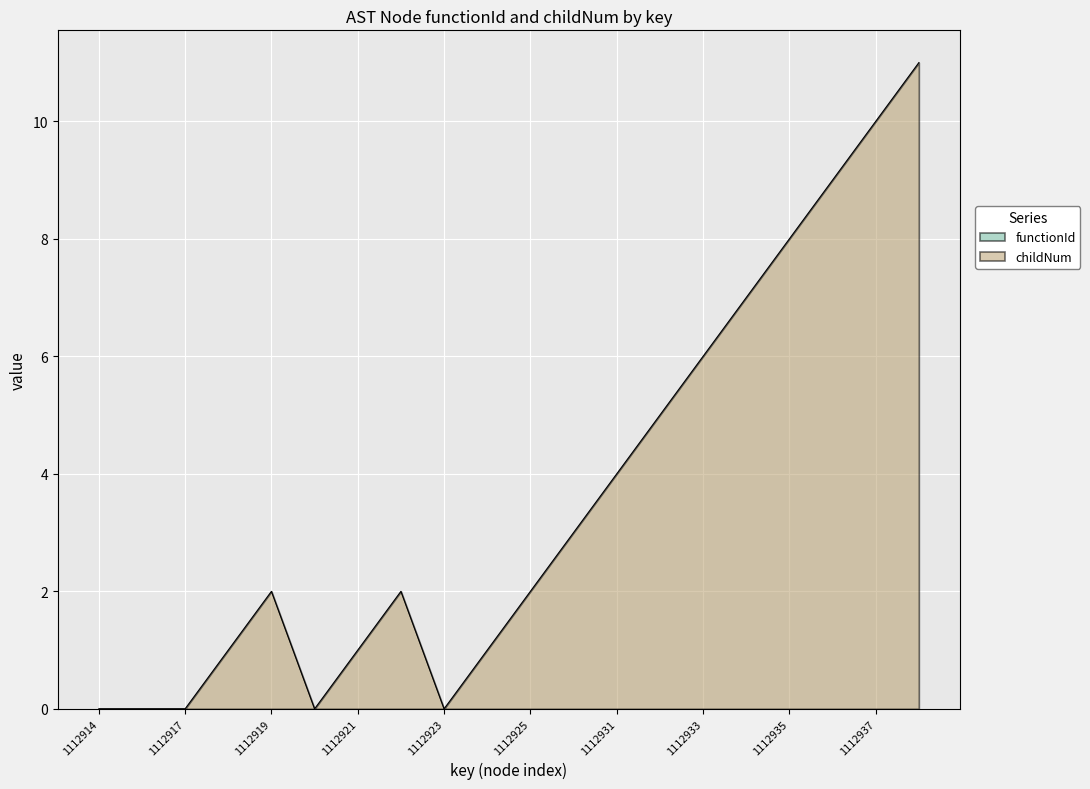

How many data points are above 2?

9